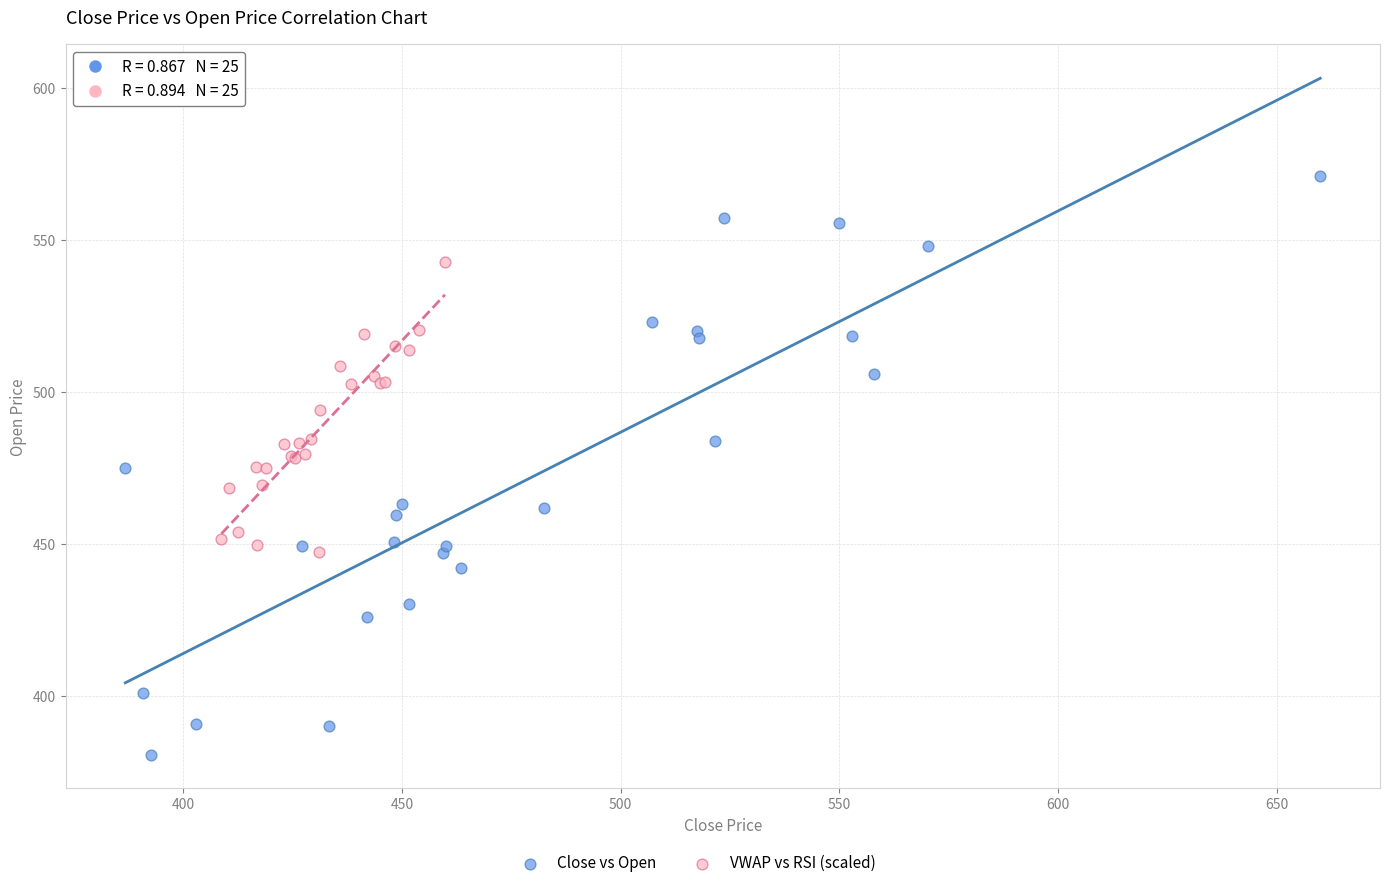

Which series reaches the maximum Y coordinate?

Close vs Open